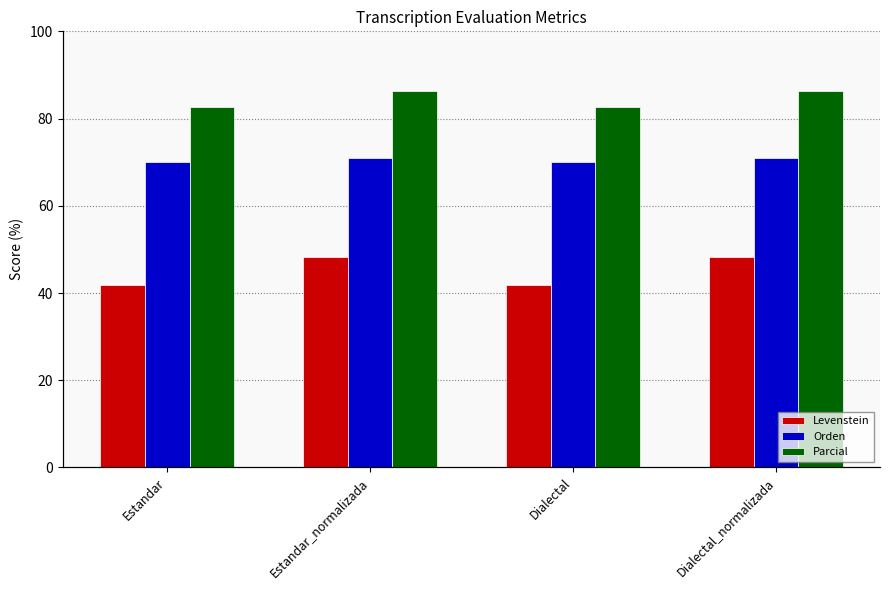

List the series in order of their overall mean, highest first.

Parcial, Orden, Levenstein